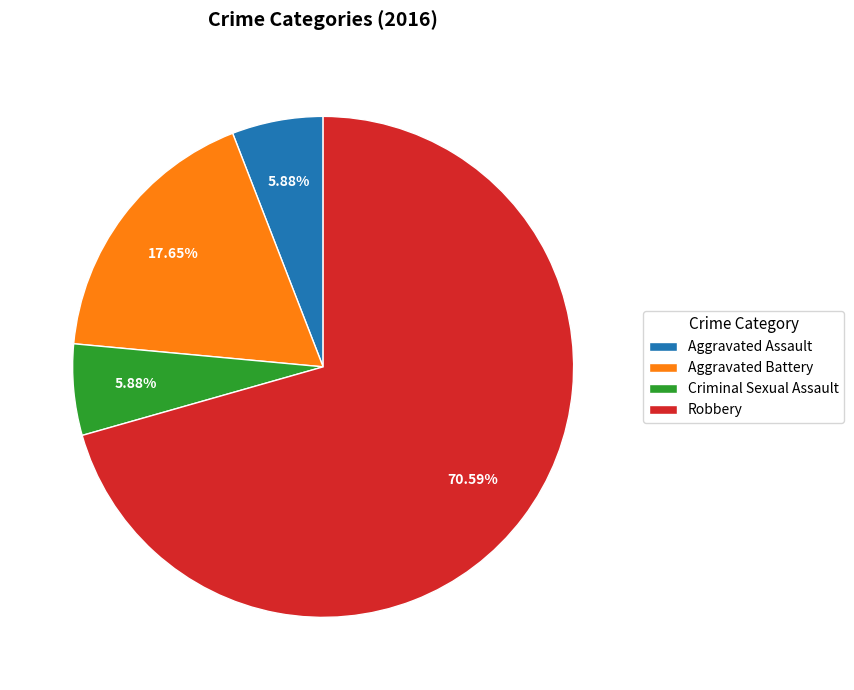

Which has a higher value, Aggravated Assault or Aggravated Battery?

Aggravated Battery